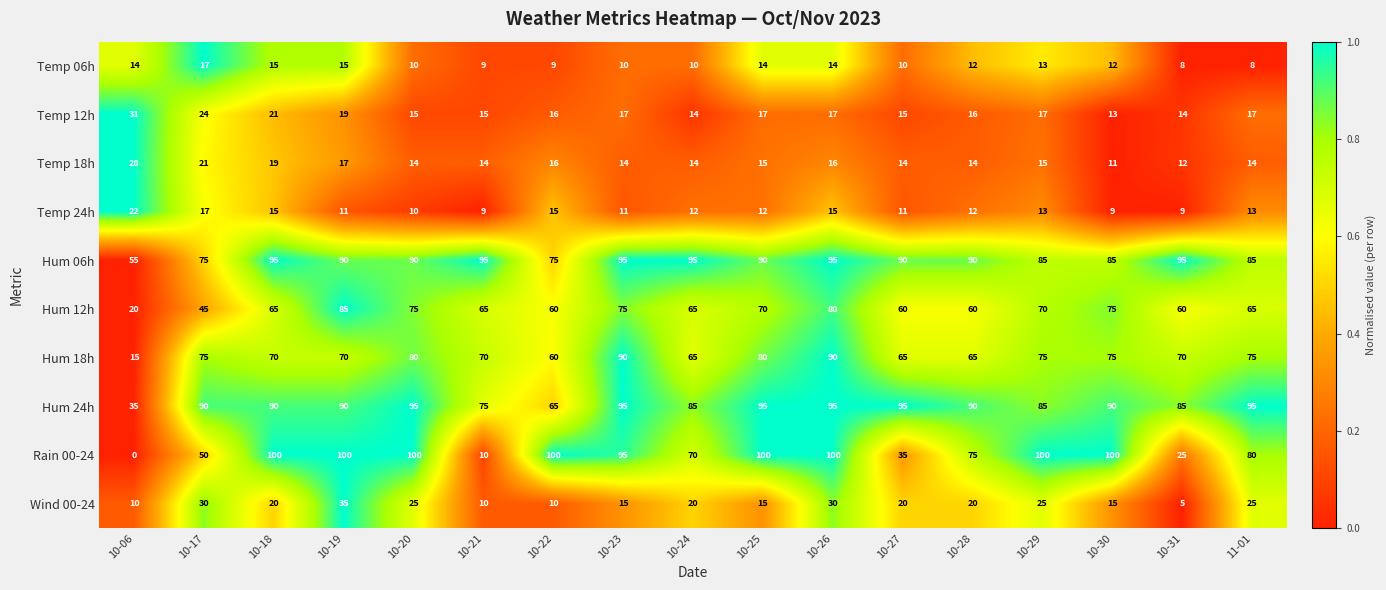

At which category is the sum across all series the highest?

10-26